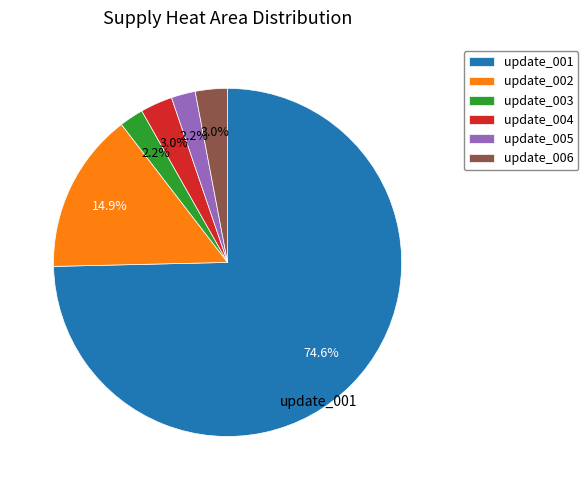

Approximately how many times larger is the value at update_002 compared to update_001?

0.2